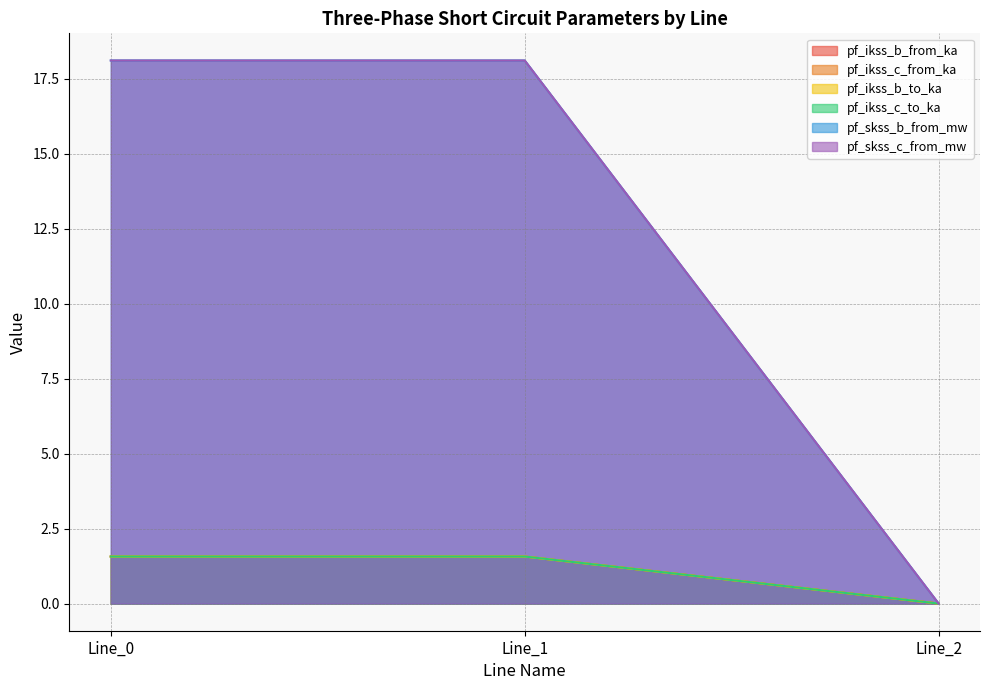

What is the average value of the pf_ikss_c_from_ka series?

1.0